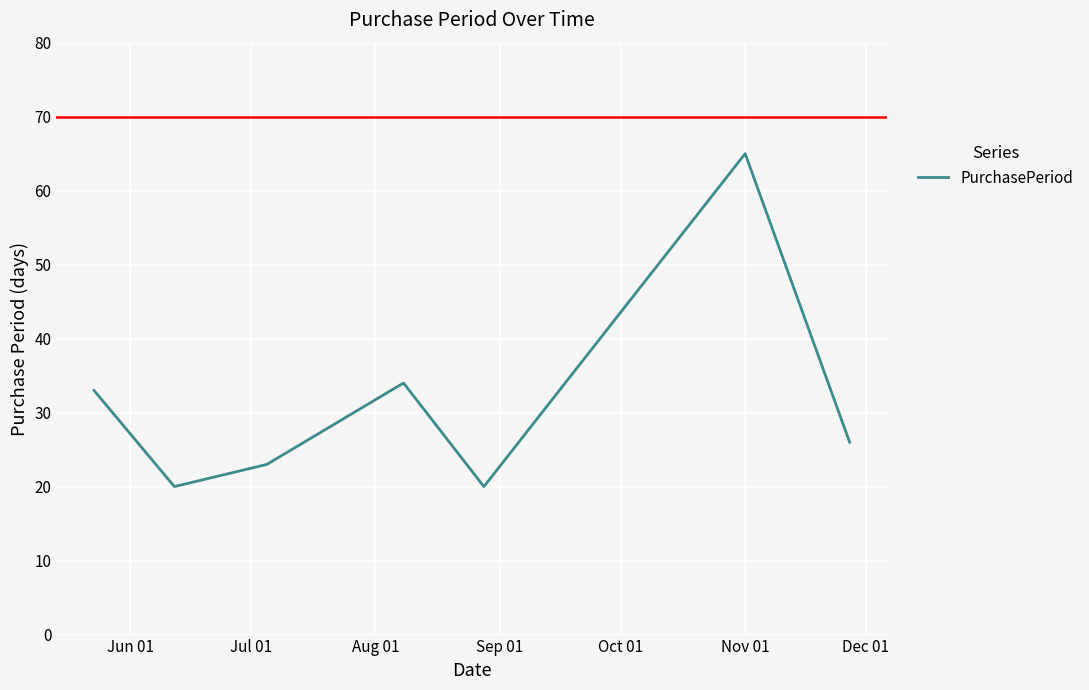

How many categories are shown in the chart?

7